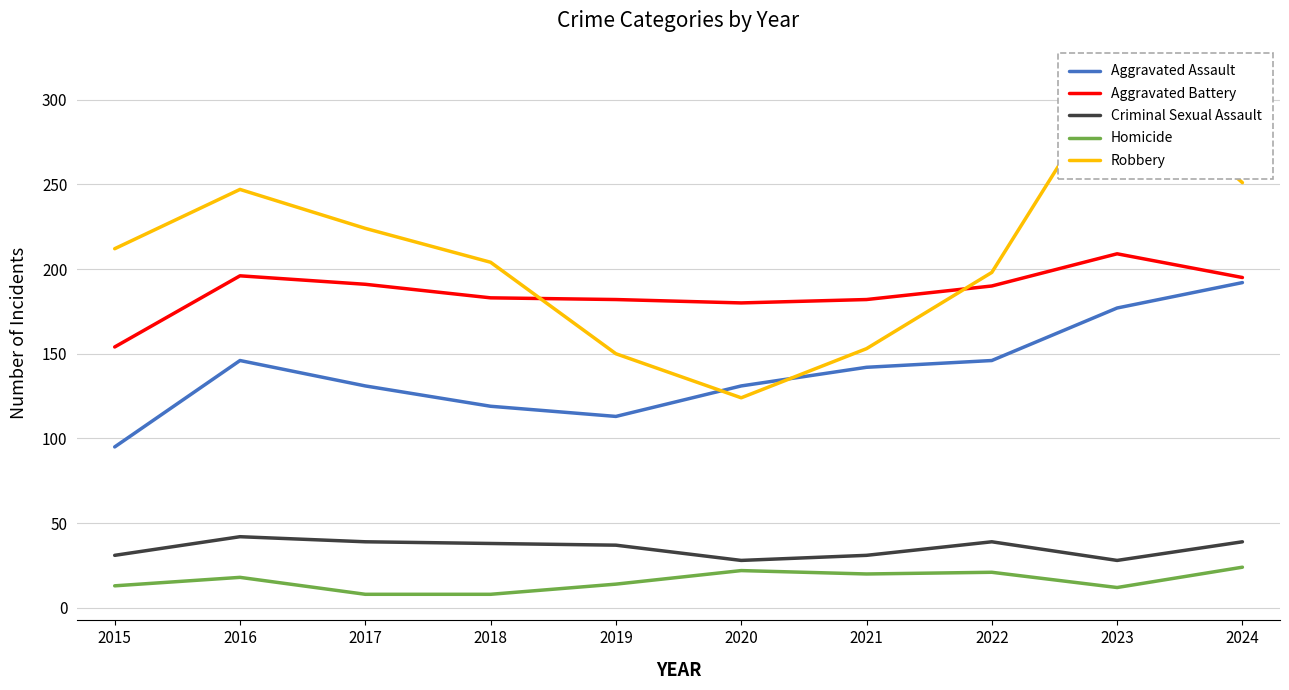

True or false: Criminal Sexual Assault has a value of 39 at 2017.

True